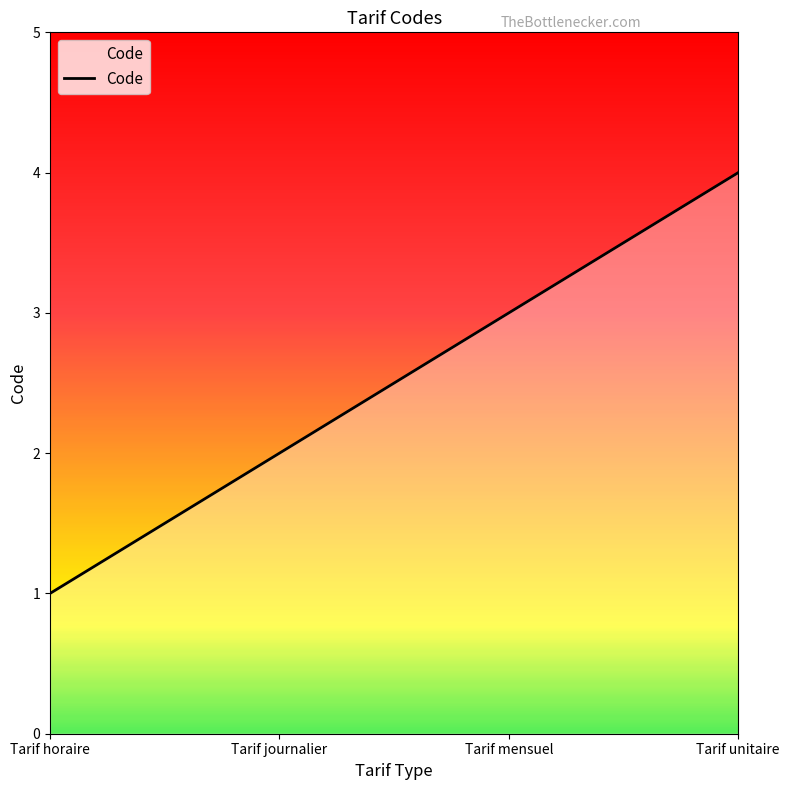

What is the sum of all values?

10